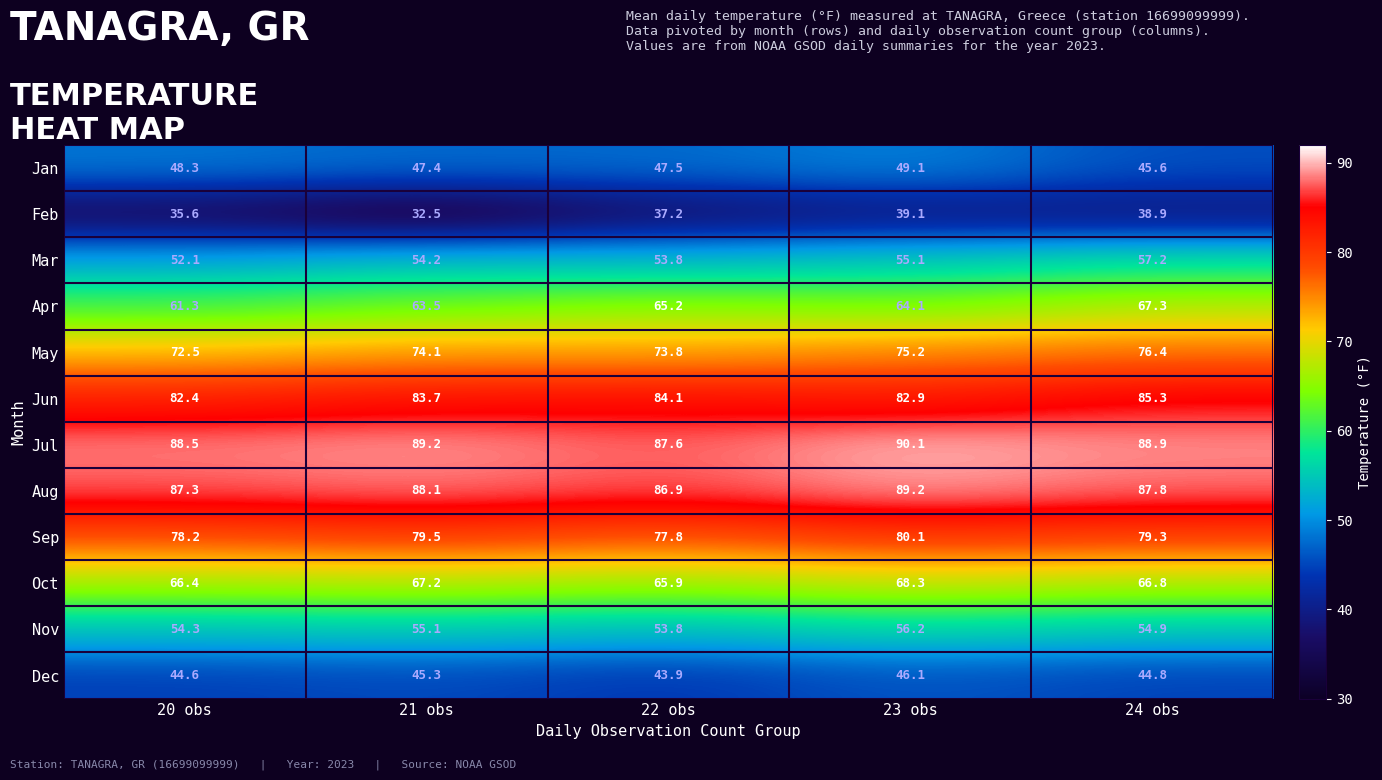

How many data points does each series have?

5